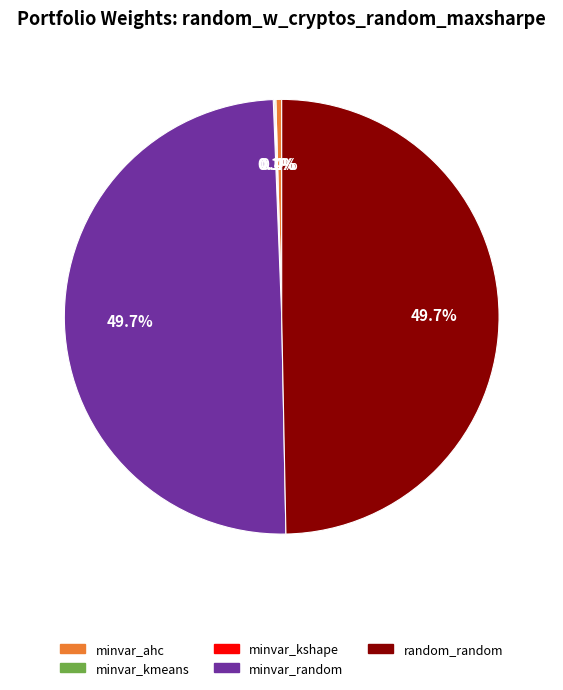

Does minvar_ahc account for over 50% of the chart?

No